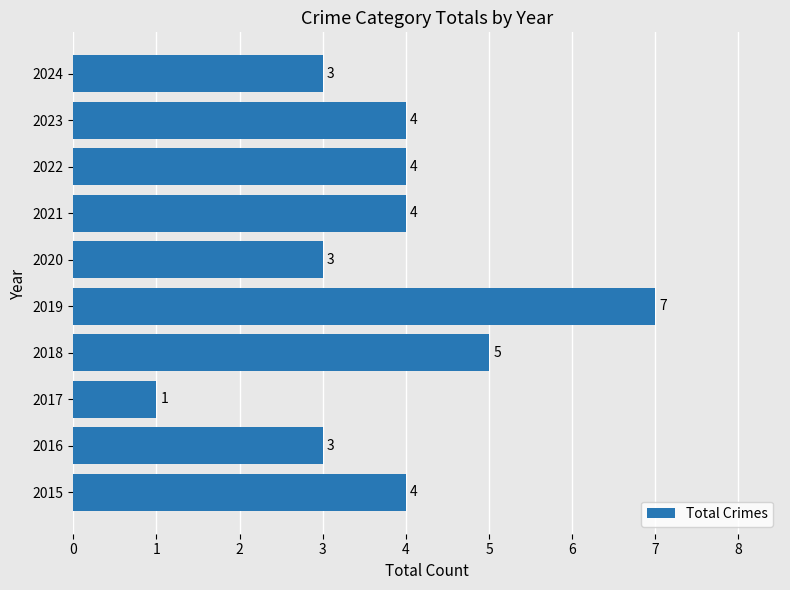

Does the chart contain stacked bars?

No